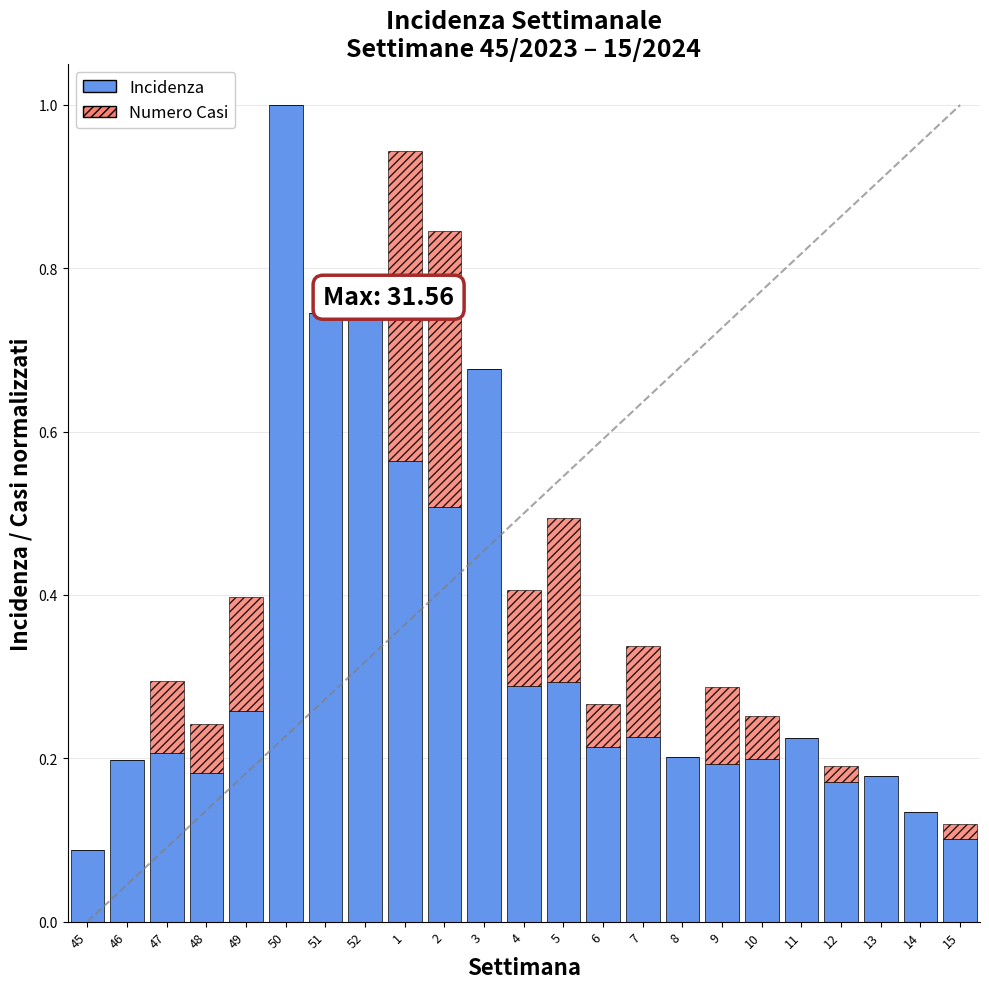

Which series changed the most between 48 and 8?

Numero Casi (norm)